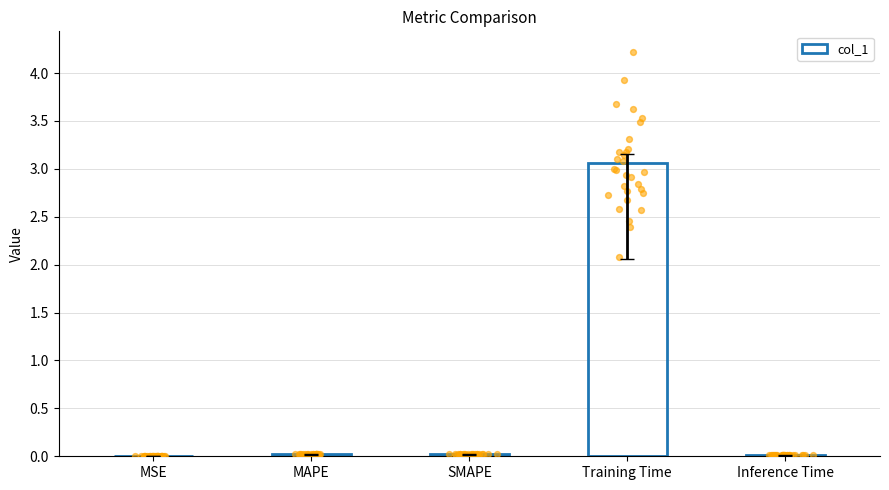

What is the change in value from MSE to Training Time?

+3.1